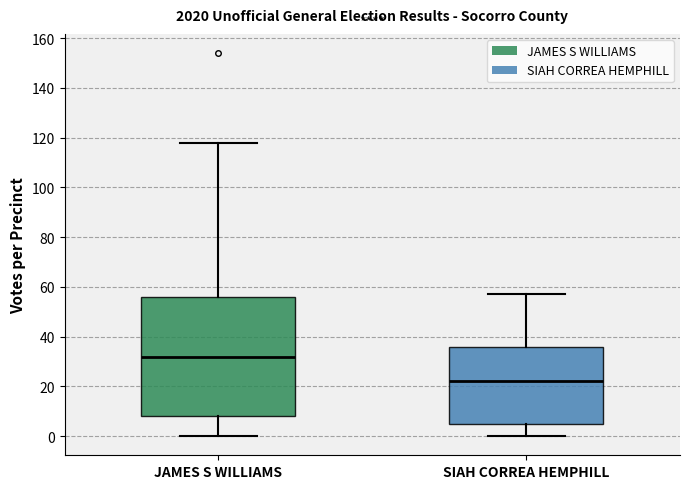

Where is the upper edge of the box for SIAH CORREA HEMPHILL on the y-axis? The values are not printed on the chart, so give them approximately, as read against the axis.

36